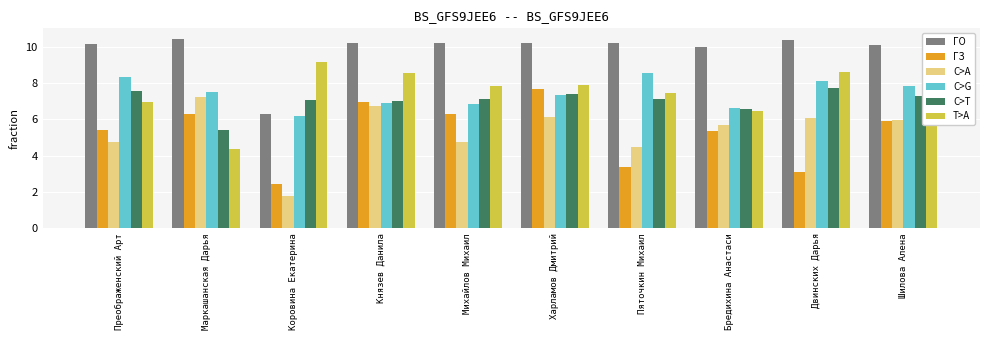

The value of T>A at Маркашанская Дарья is 6.5. True or false?

False